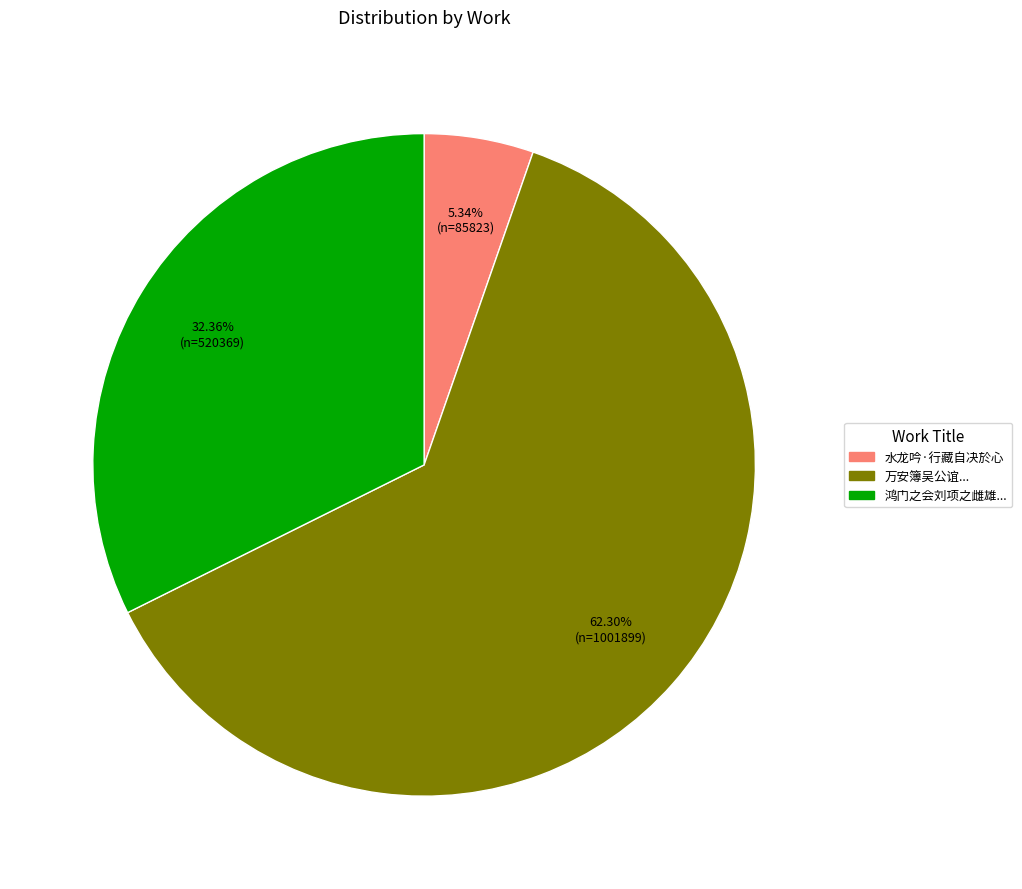

To the nearest percent, what is the difference between the largest and smallest slice percentages?

57%